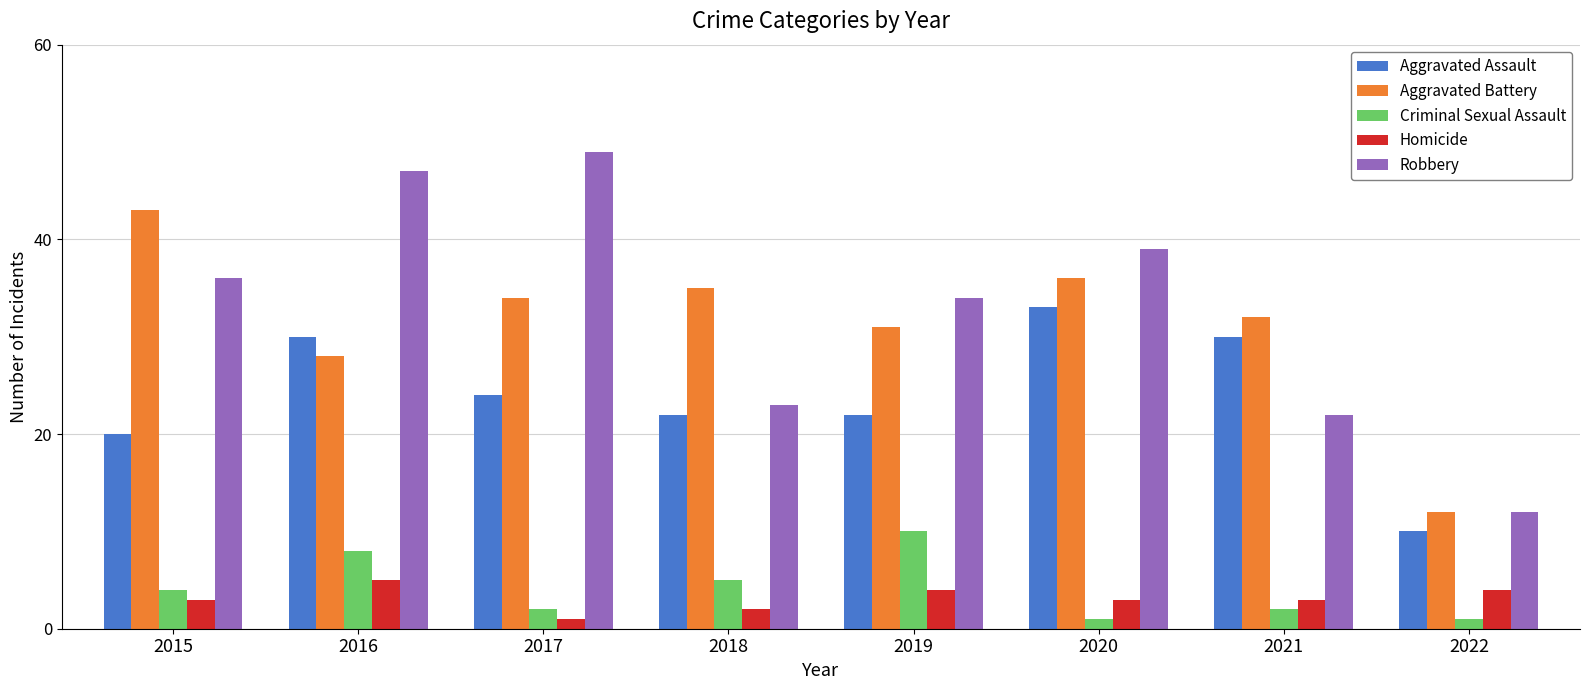

How many bars are there in total?

40